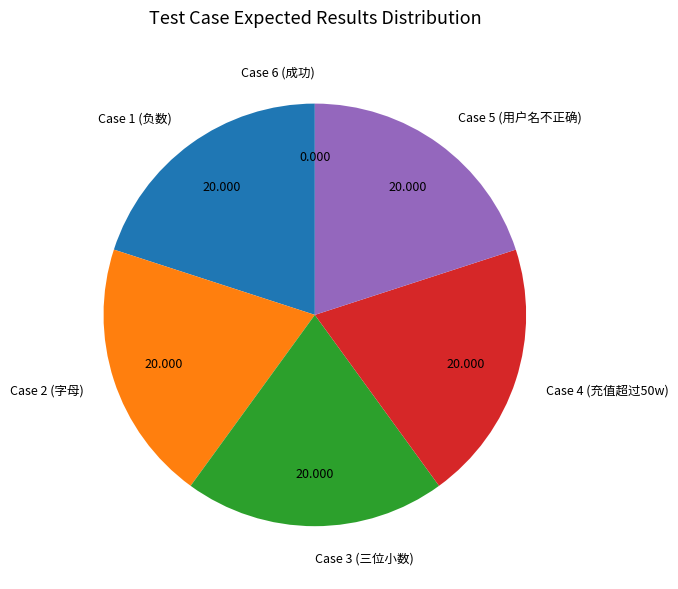

Is it true that Case 5 (用户名不正确) is 8% of the pie?

False